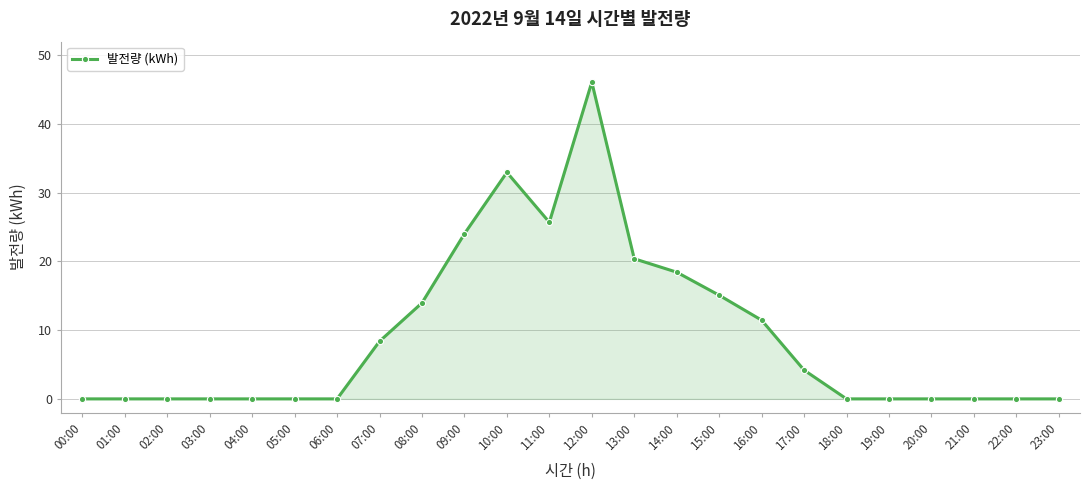

At which label is the value closest to 23?

09:00